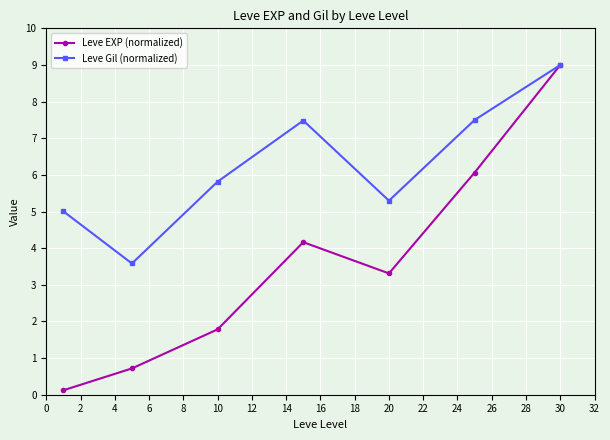

Which series has the widest spread of values?

Leve EXP (normalized)